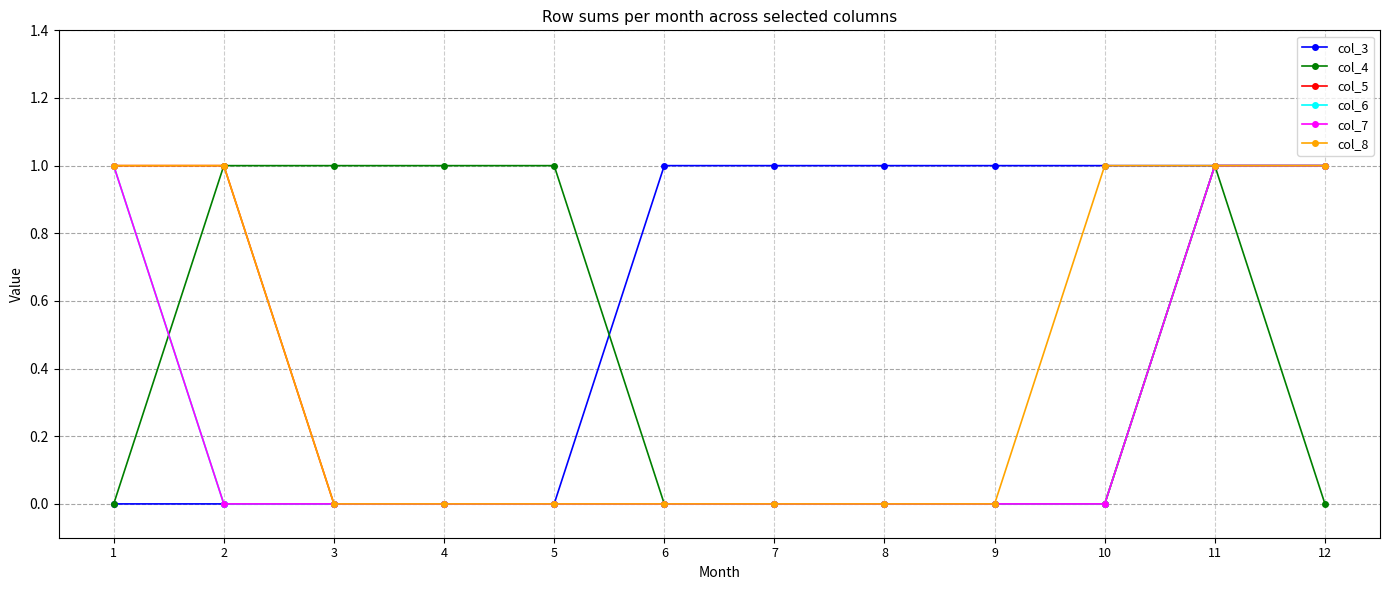

How many col_7 values are between 0 and 1?

12